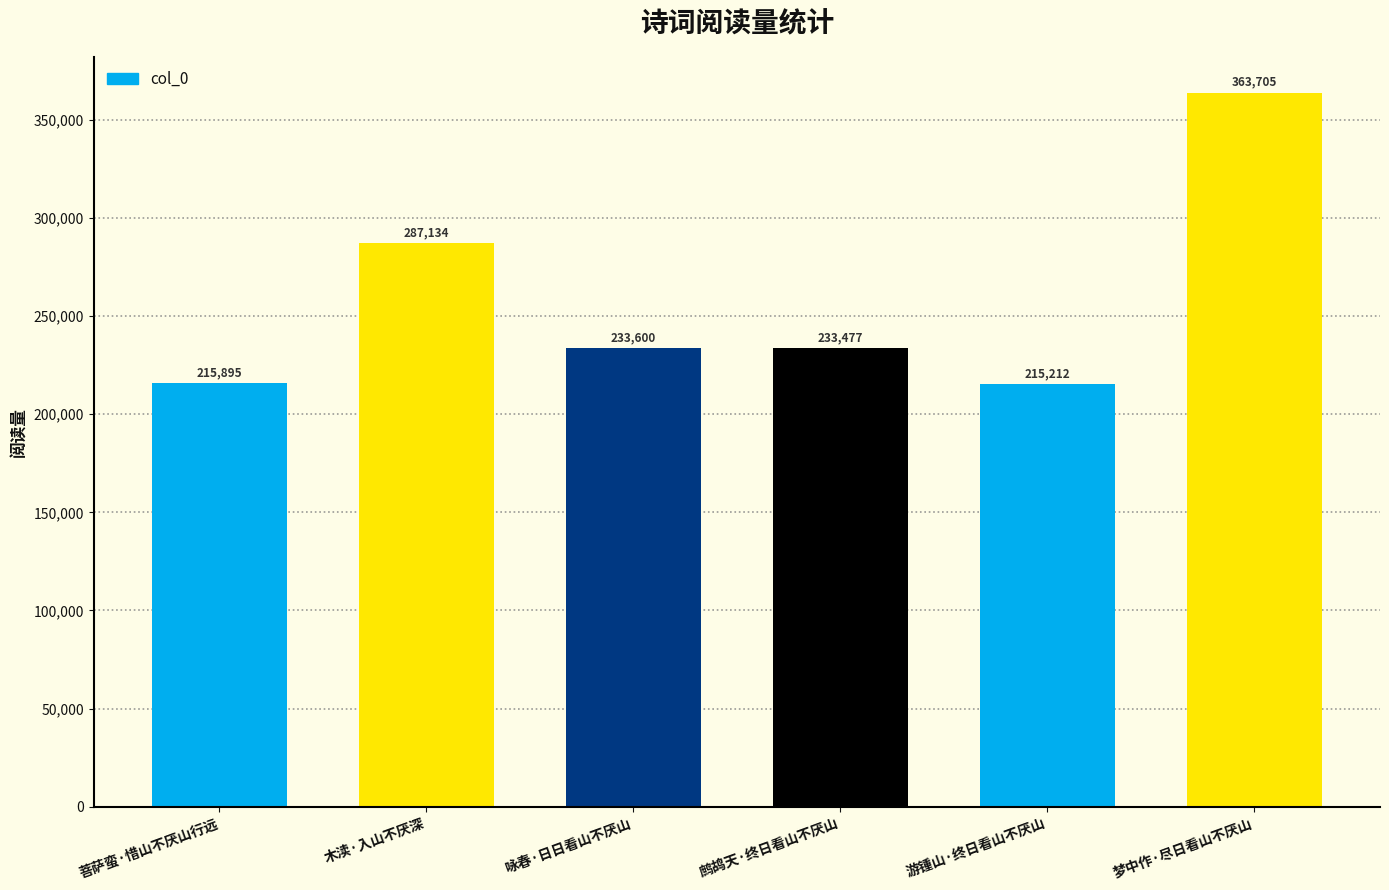

What is the greatest value displayed?

363705